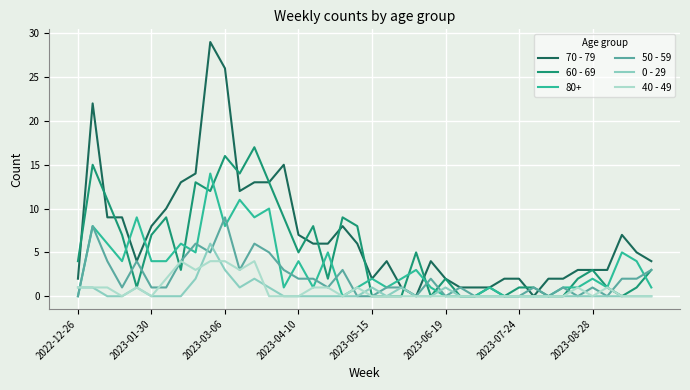

What is the highest value of the 0 - 29 series?

6